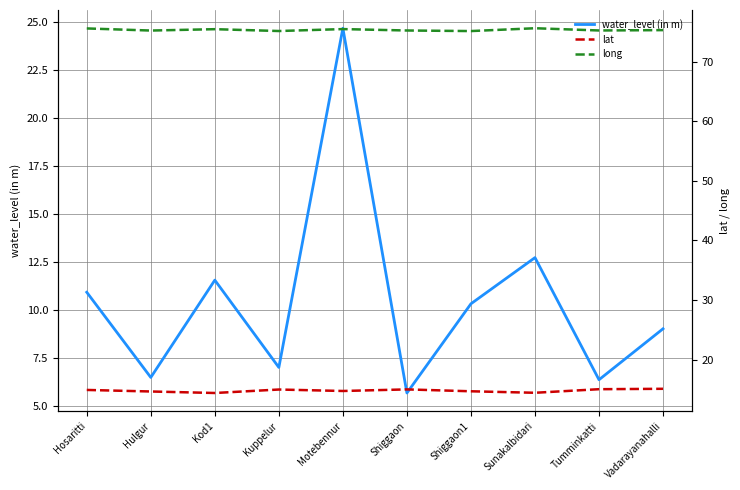

At which category does the chart reach its peak across all series?

Sunakalbidari